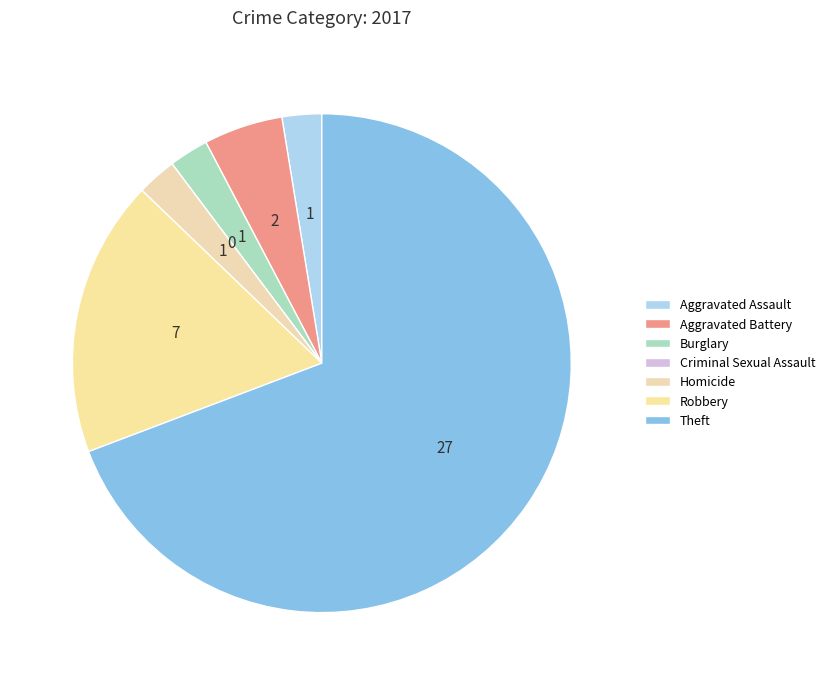

Combined, what portion of the pie is Robbery and Homicide?

20.5%